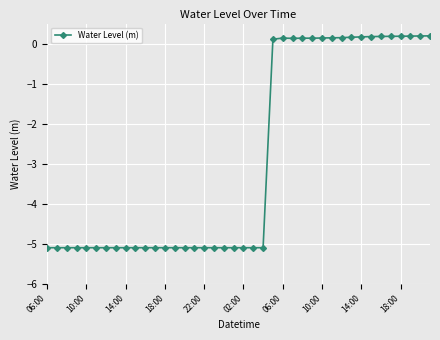

What is the average value?

-2.9